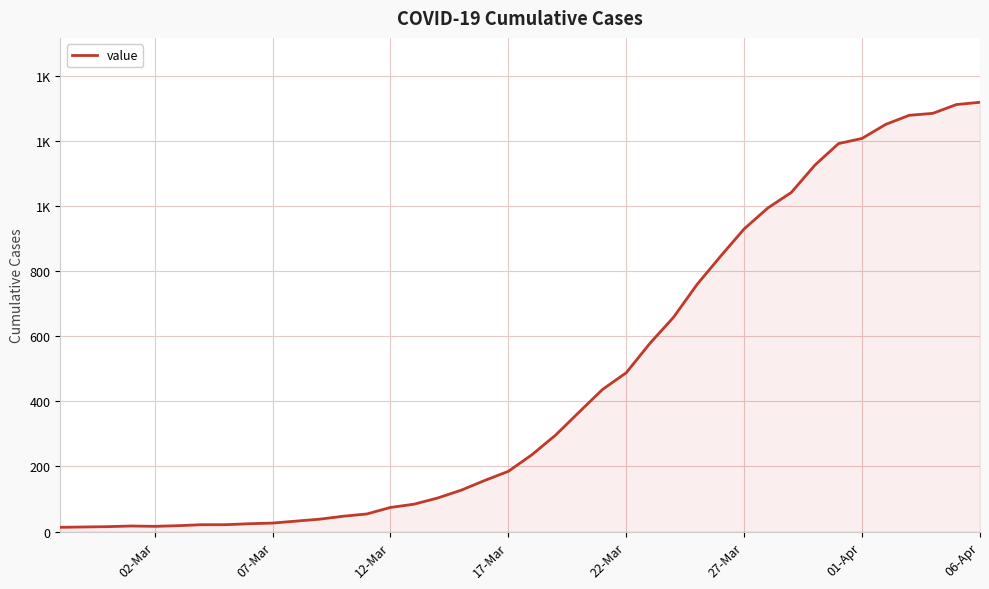

Does the chart have visible grid lines?

Yes